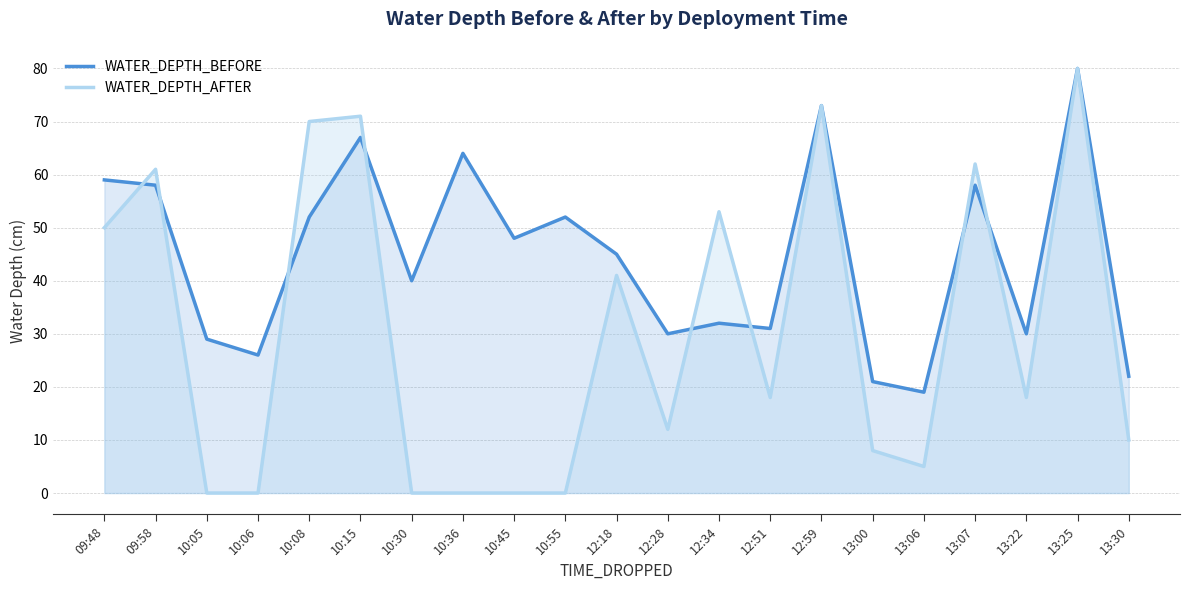

What is the spread (max minus min) of values at 10:30?

40